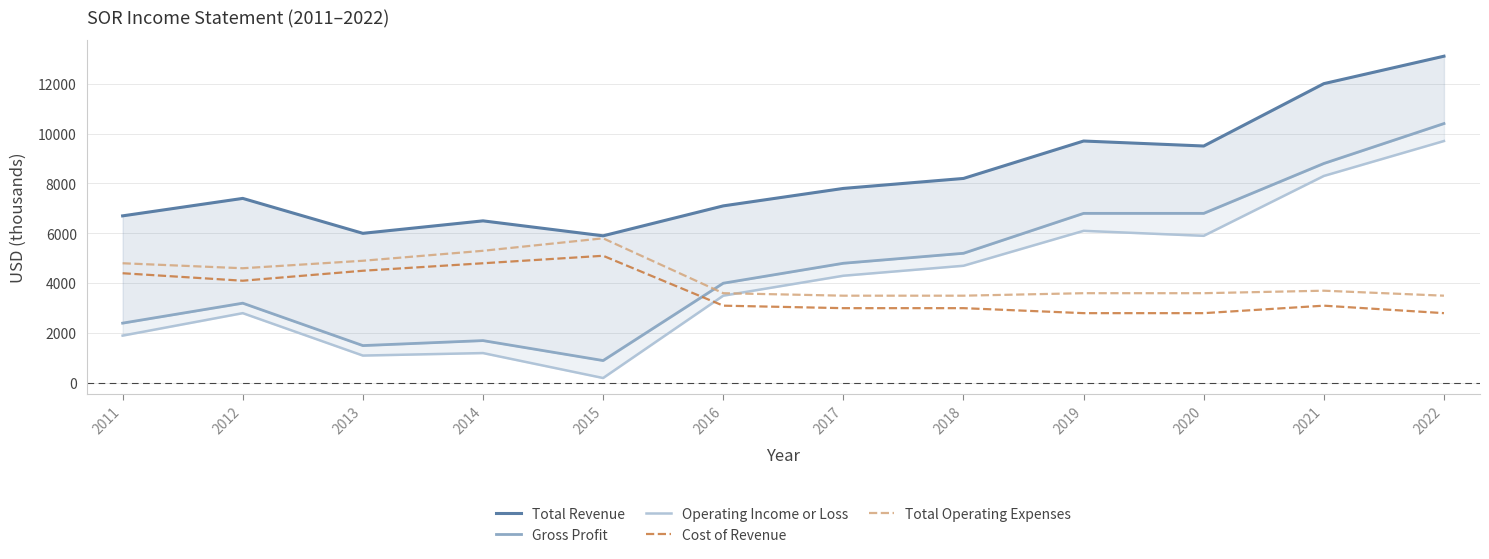

Reading left to right, transcribe all the data shown in this chart.

Total Revenue: 6700	7400	6000	6500	5900	7100	7800	8200	9700	9500	12000	13100
Gross Profit: 2400	3200	1500	1700	900	4000	4800	5200	6800	6800	8800	10400
Operating Income or Loss: 1900	2800	1100	1200	200	3500	4300	4700	6100	5900	8300	9700
Cost of Revenue: 4400	4100	4500	4800	5100	3100	3000	3000	2800	2800	3100	2800
Total Operating Expenses: 4800	4600	4900	5300	5800	3600	3500	3500	3600	3600	3700	3500